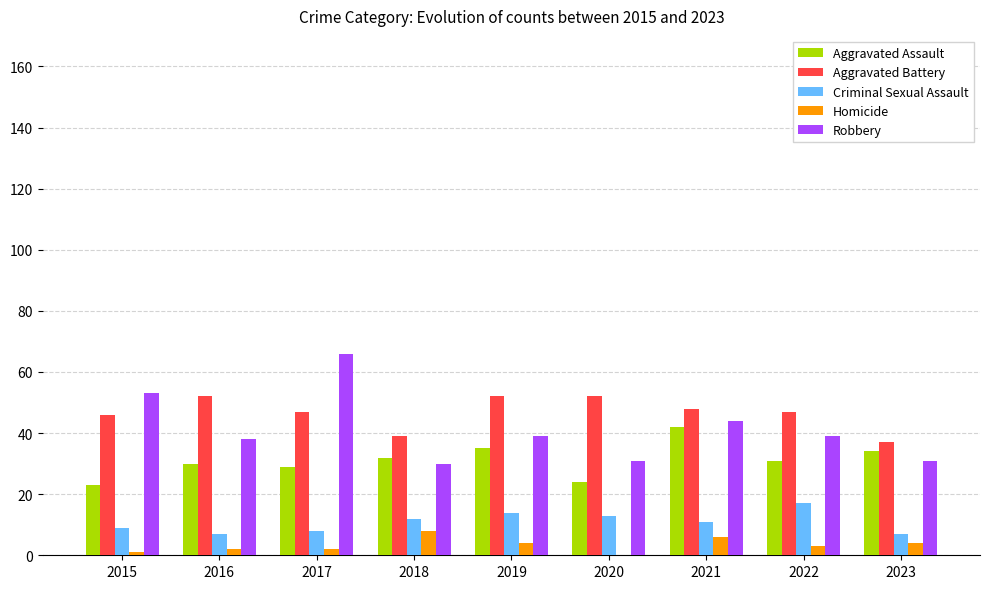

Count the number of categories in the chart.

9